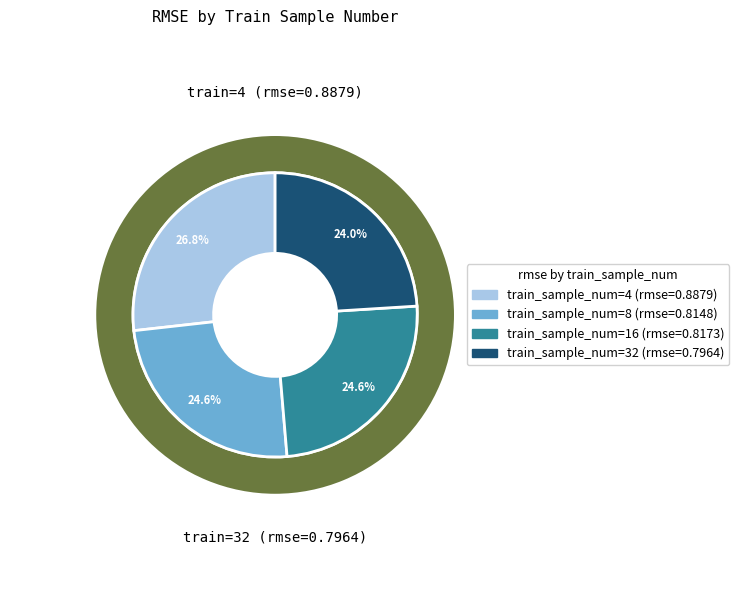

How many slices are in this pie chart?

4